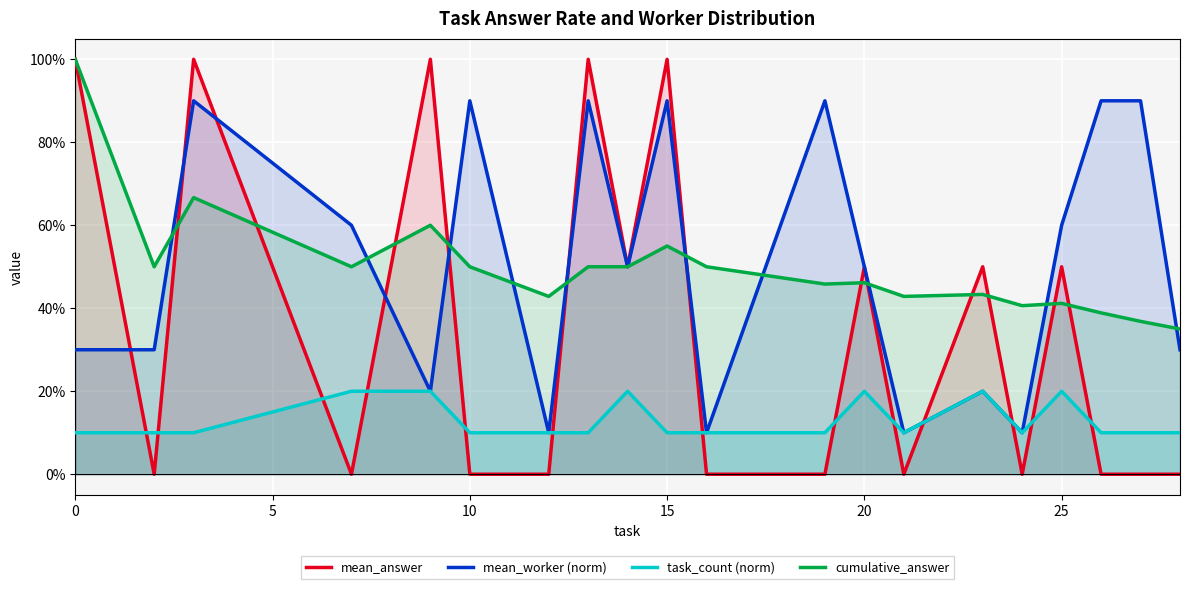

Which series ends up on top after the final intersection of task_count (norm) and mean_answer?

task_count (norm)